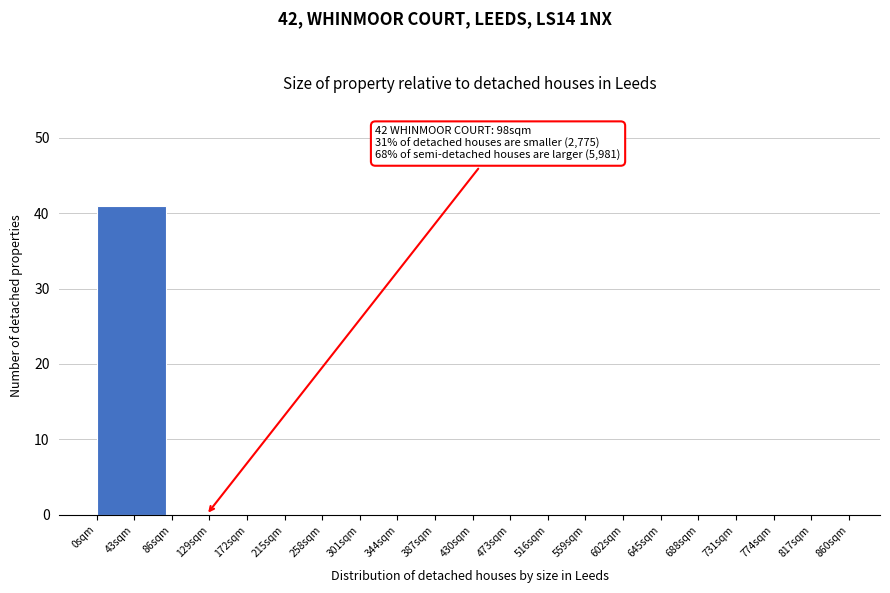

Reading right to left, list all the values displayed in this chart.

817sqm=0	731sqm=0	645sqm=0	559sqm=0	473sqm=0	387sqm=0	301sqm=0	215sqm=0	129sqm=0	43sqm=41